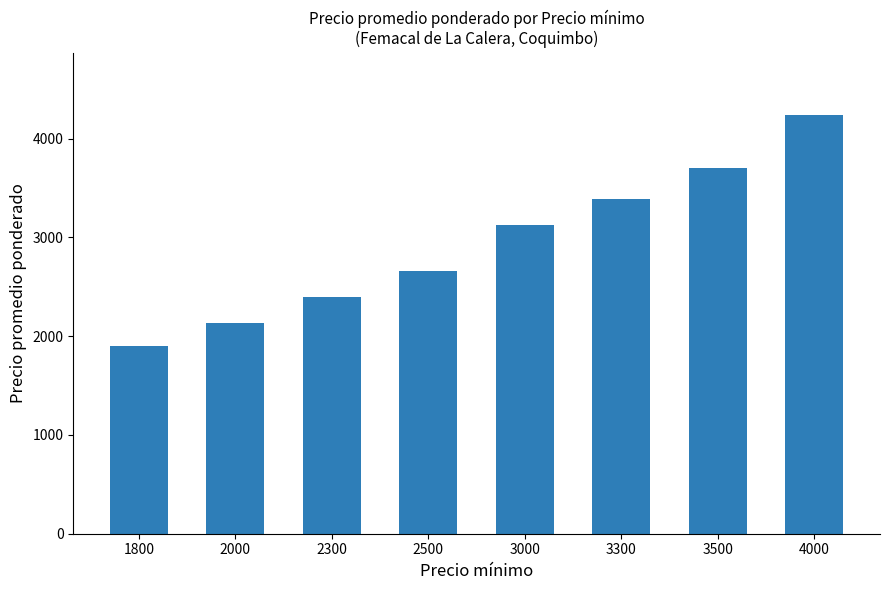

True or false: the data shows 3871 at 2300.

False